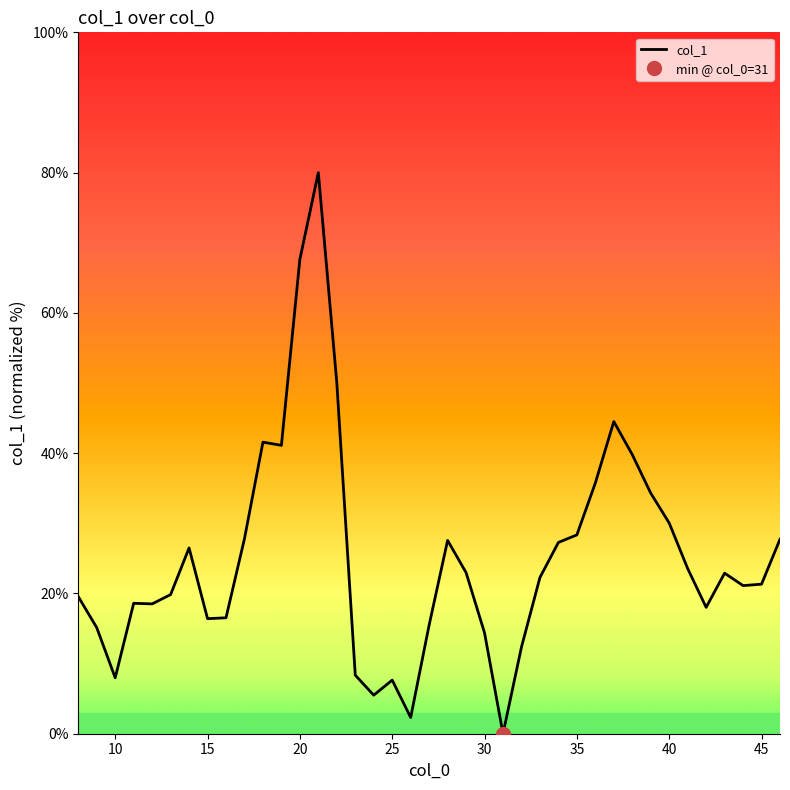

Reading right to left, transcribe all the data shown in this chart.

46=27.7	45=21.3	44=21.1	43=22.9	42=18.0	41=23.6	40=30.0	39=34.3	38=39.8	37=44.5	36=35.7	35=28.3	34=27.3	33=22.3	32=12.4	31=0.0	30=14.4	29=23.0	28=27.6	27=15.5	26=2.3	25=7.6	24=5.5	23=8.3	22=50.0	21=80.0	20=67.6	19=41.1	18=41.6	17=27.8	16=16.5	15=16.4	14=26.5	13=19.8	12=18.5	11=18.6	10=8.0	9=15.1	8=19.5